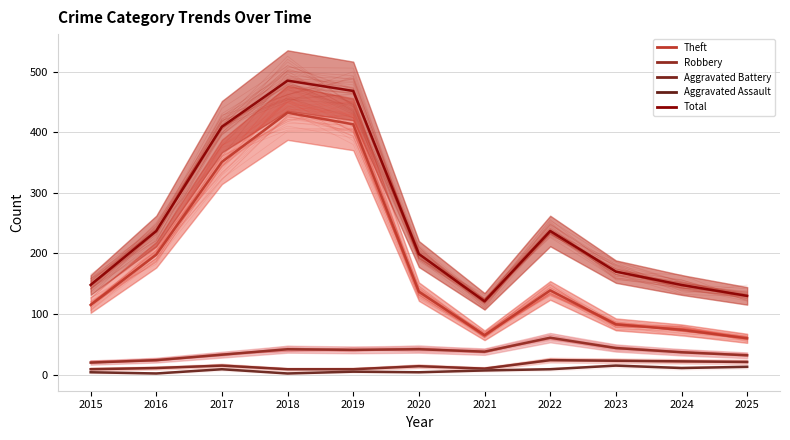

What is the difference between the Theft values at 2017 and 2016?

153